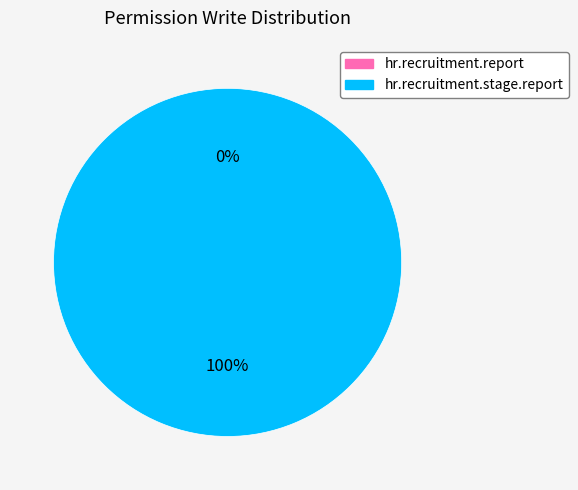

How much of the chart is everything except hr.recruitment.report?

100.0%